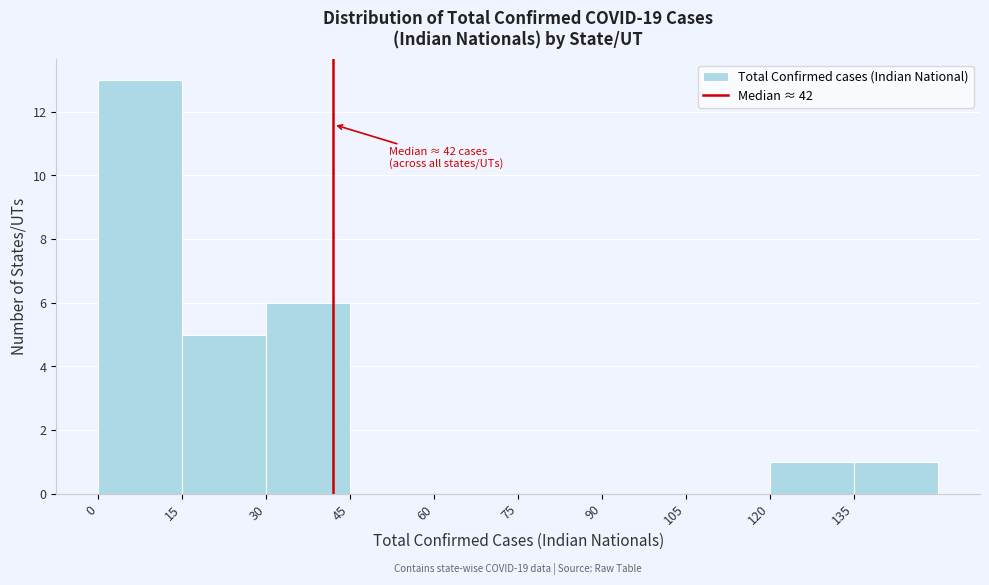

Which range on the x-axis has the tallest bar?

0 to 15